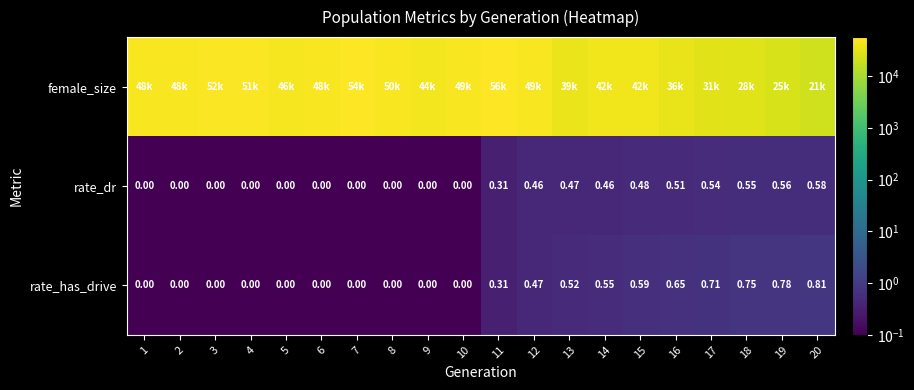

Between 10 and 19, which series saw the biggest shift?

female_size